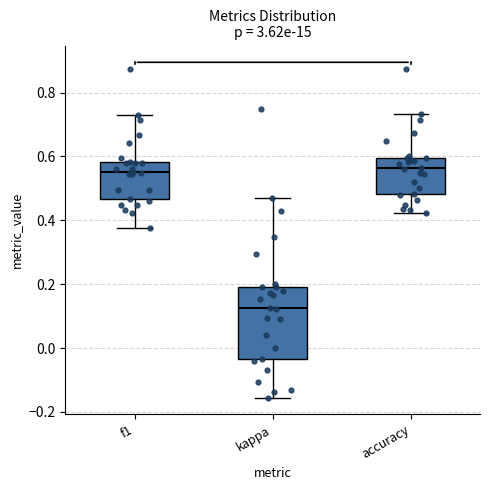

Reading left to right, transcribe this box plot: for each box, give where its median line is, the range the box spans, and where its two whiskers end, as read against the y-axis. The values are not printed on the chart, so give them approximately, as read against the axis.

f1: median 0.56, box 0.46 to 0.58, whiskers 0.38 to 0.74
kappa: median 0.12, box -0.04 to 0.20, whiskers -0.16 to 0.46
accuracy: median 0.56, box 0.48 to 0.60, whiskers 0.42 to 0.74